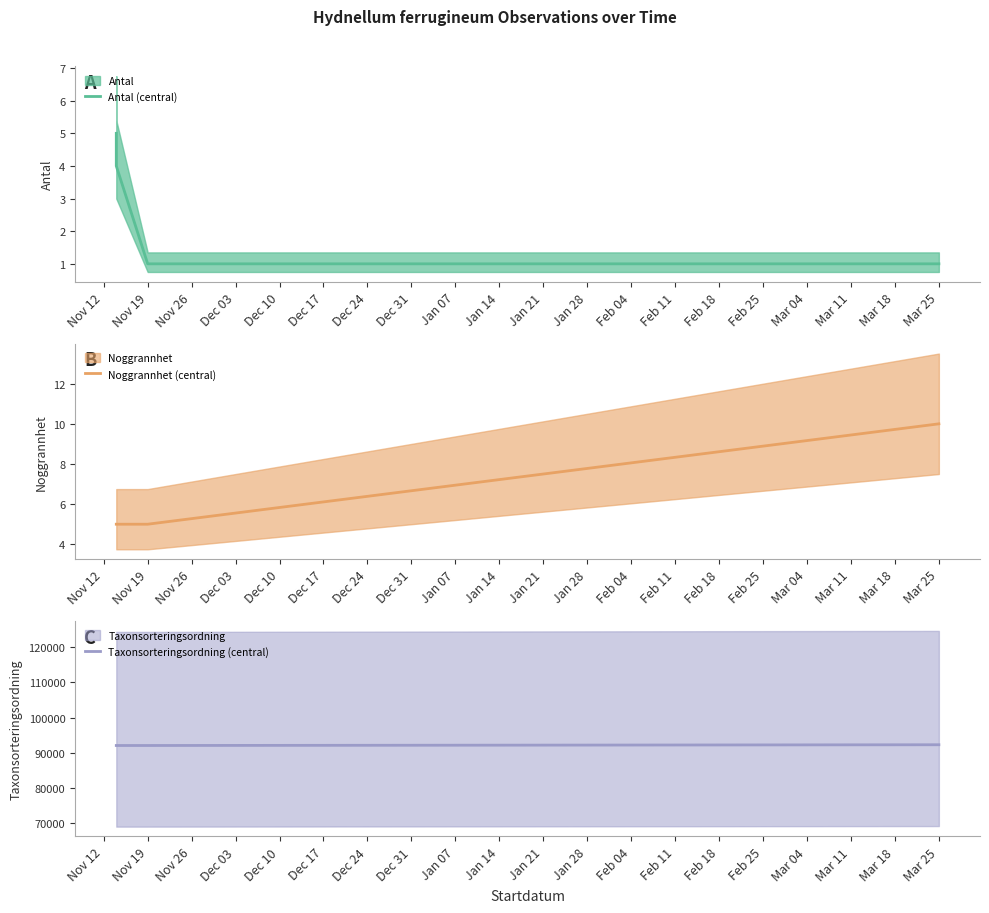

What is the sum of the Taxonsorteringsordning (central) values at Nov 12 and Nov 19?

184164